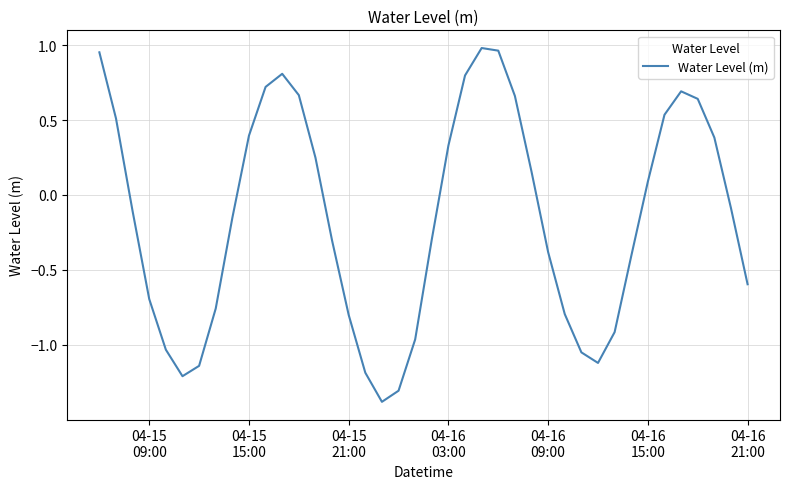

What is the smallest value displayed?

-1.4